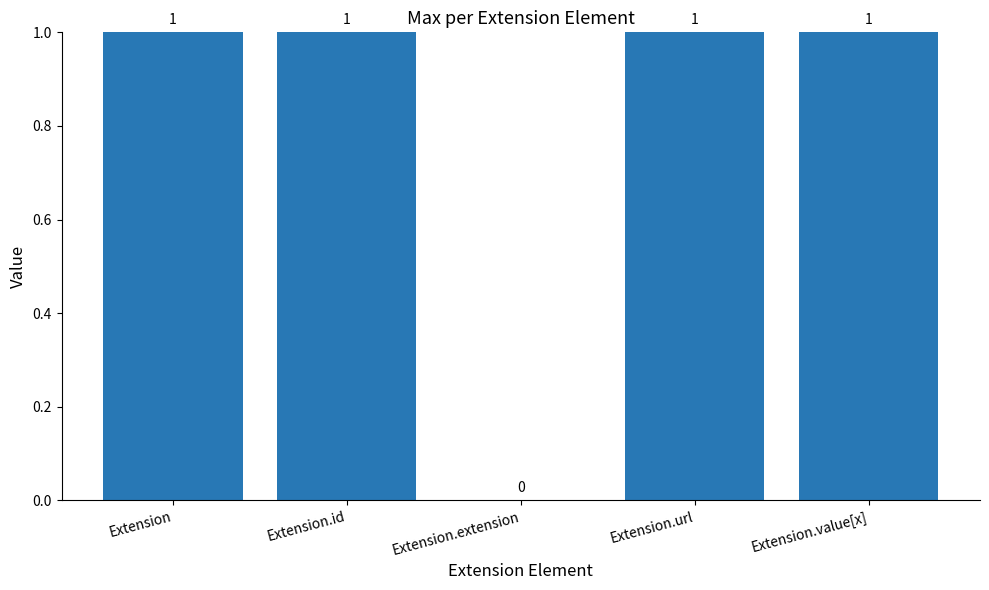

True or false: the data shows 1 at Extension.value[x].

True